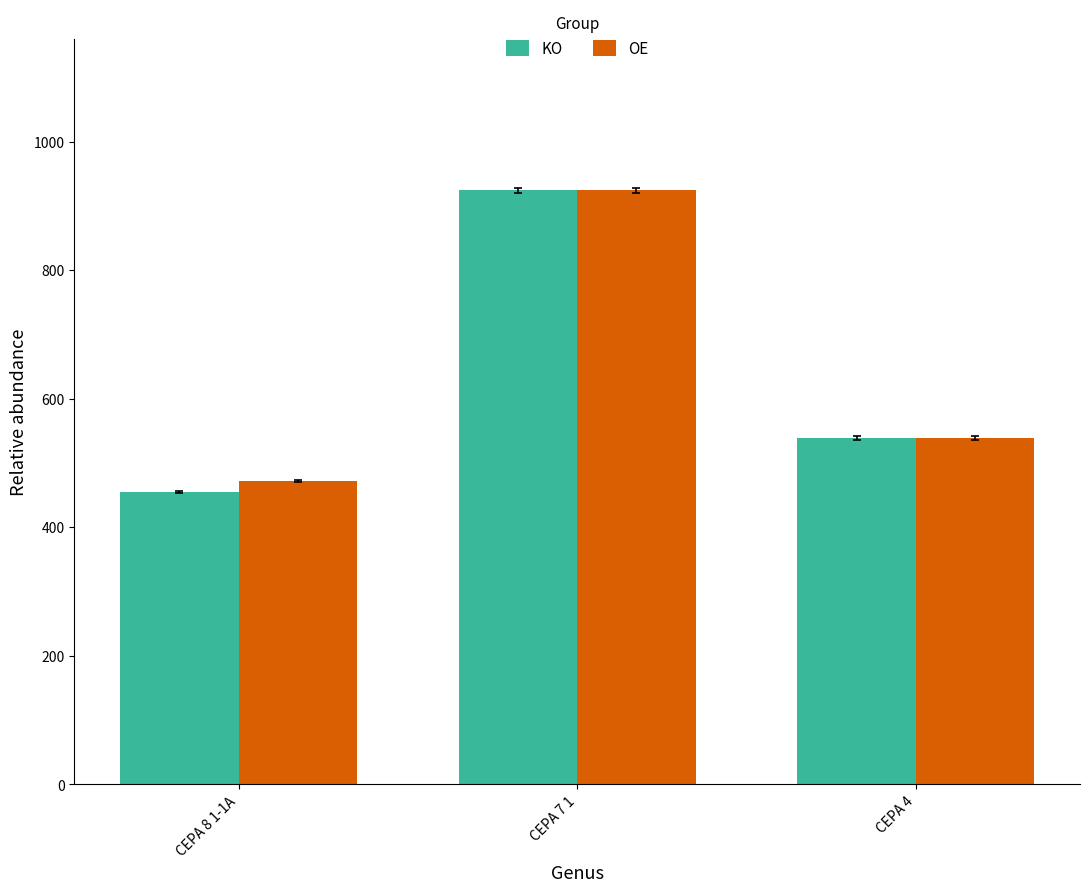

Which series has the widest spread of values?

KO